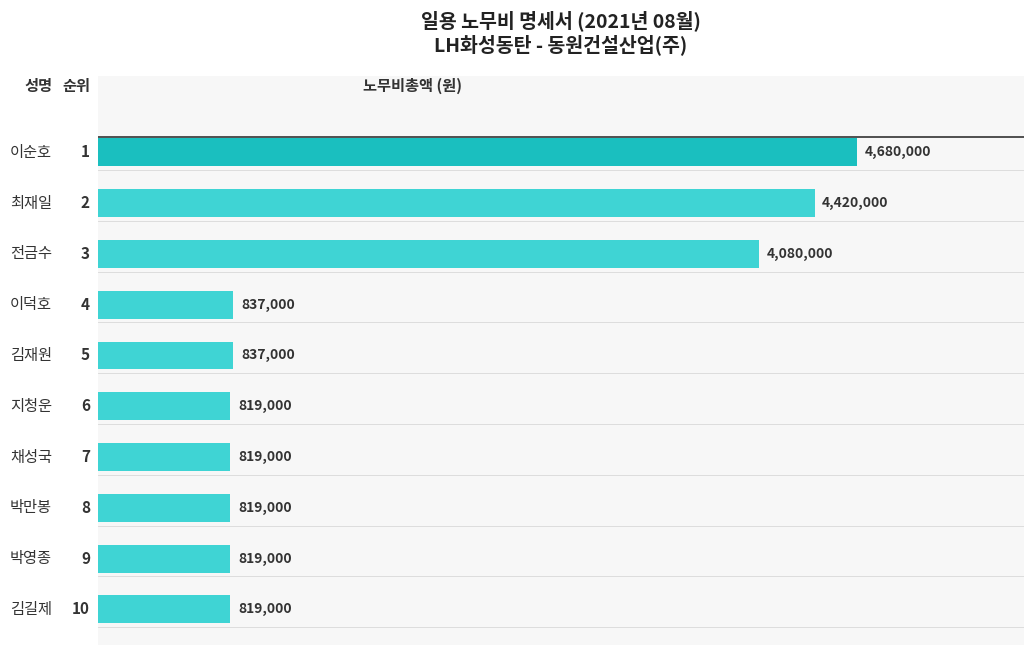

What is the minimum value shown in the chart?

819000